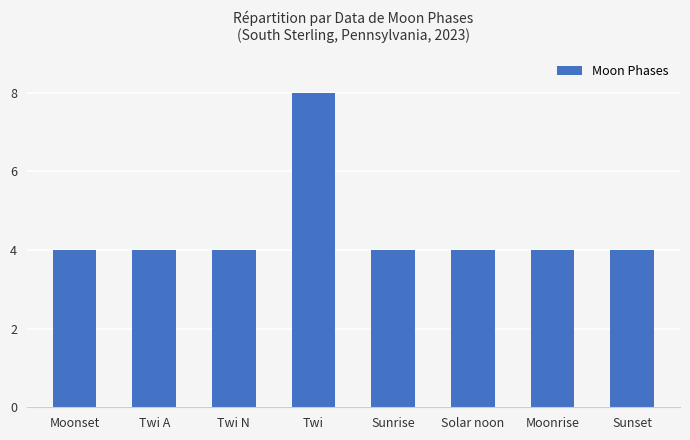

Count the values in the range 4 to 5.

7